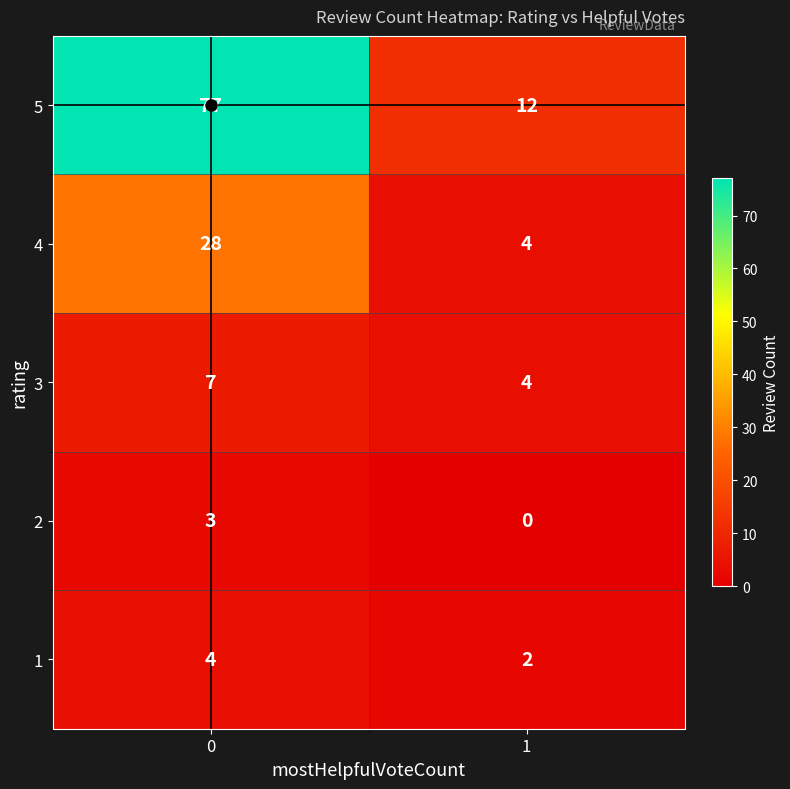

Which series has the largest range (max minus min)?

5